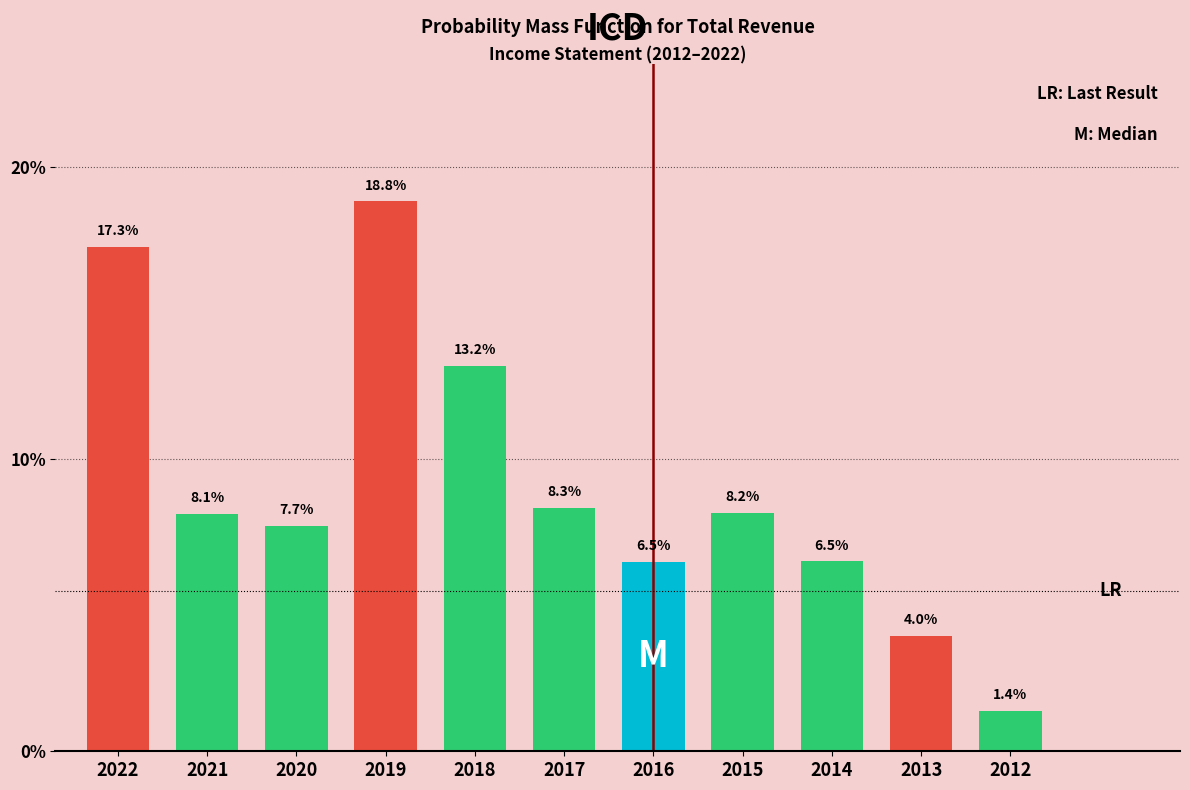

Reading left to right, extract all data points from this chart.

2022=17.3	2021=8.1	2020=7.7	2019=18.8	2018=13.2	2017=8.3	2016=6.5	2015=8.2	2014=6.5	2013=4.0	2012=1.4